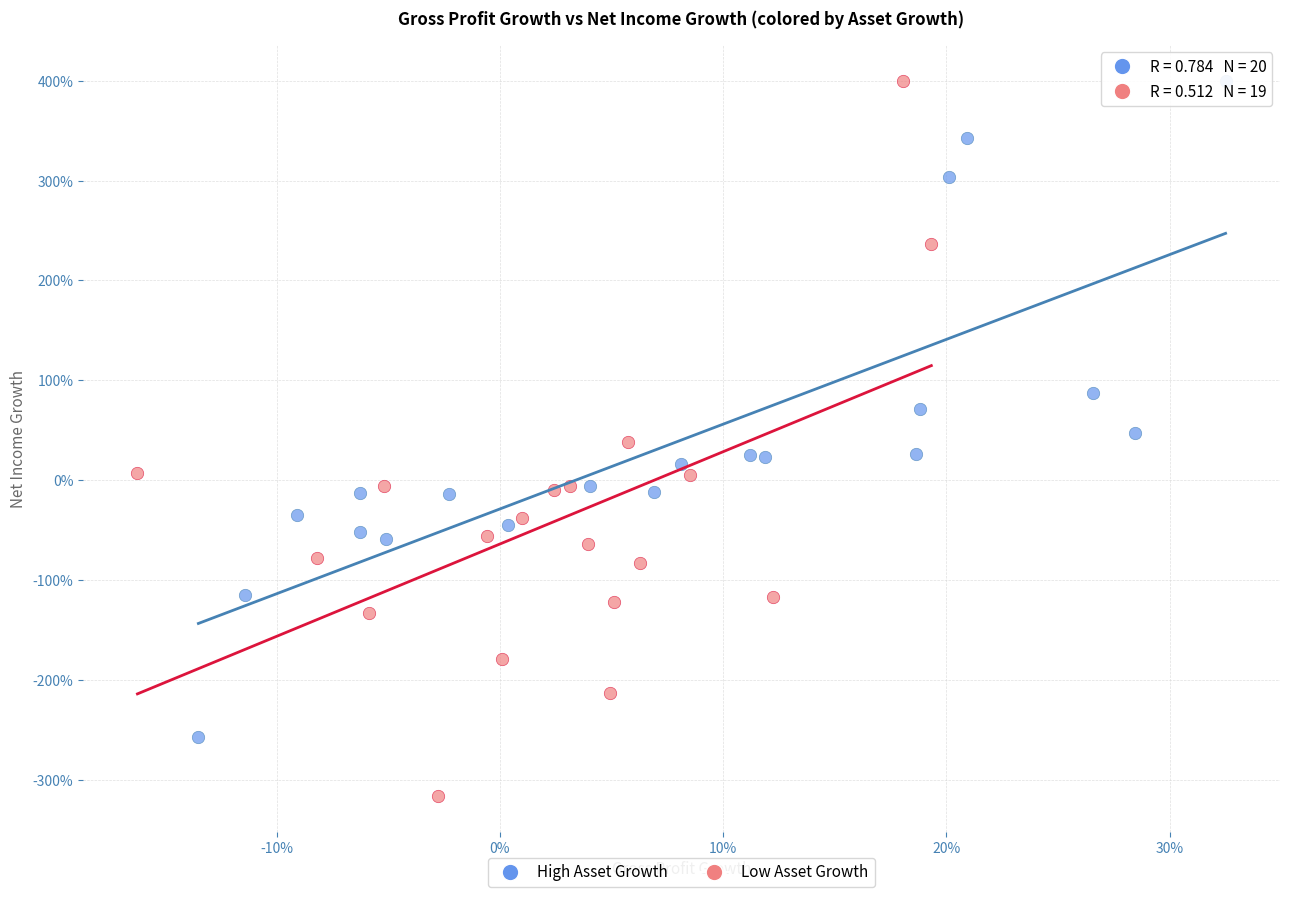

What are all the series names shown in the legend?

High Asset Growth, Low Asset Growth